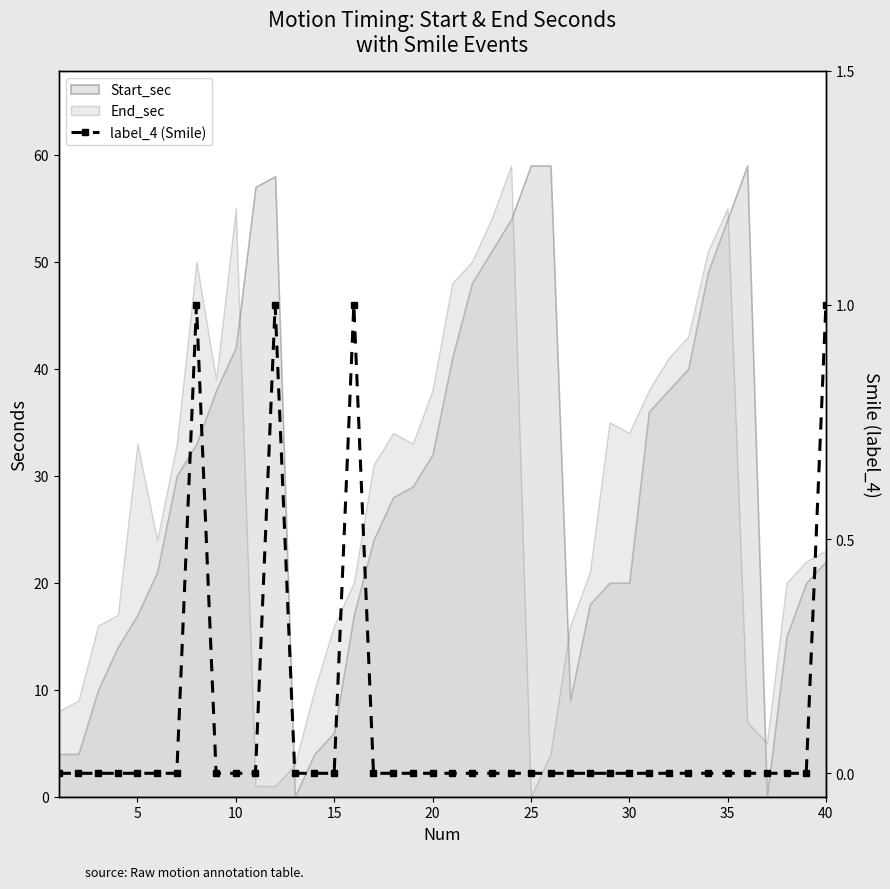

The value at 35 is 0. True or false?

True